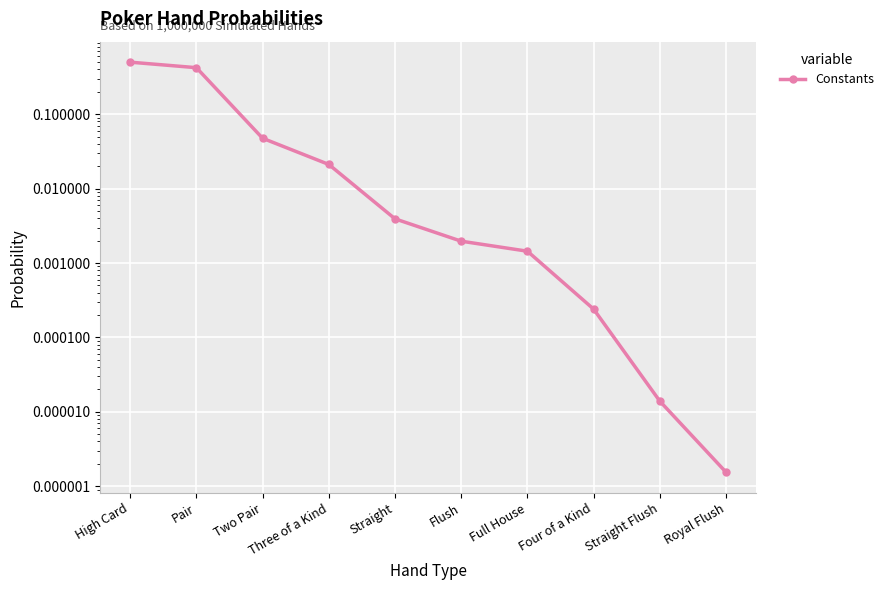

Reading left to right, list all the values displayed in this chart.

0.5	0.4	0.0	0.0	0.0	0.0	0.0	0.0	0.0	0.0